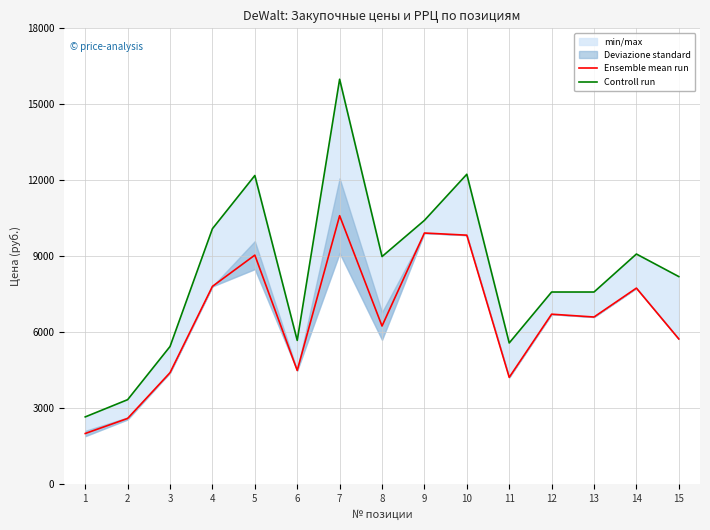

What is the lowest value of the Ensemble mean run series?

2004.5